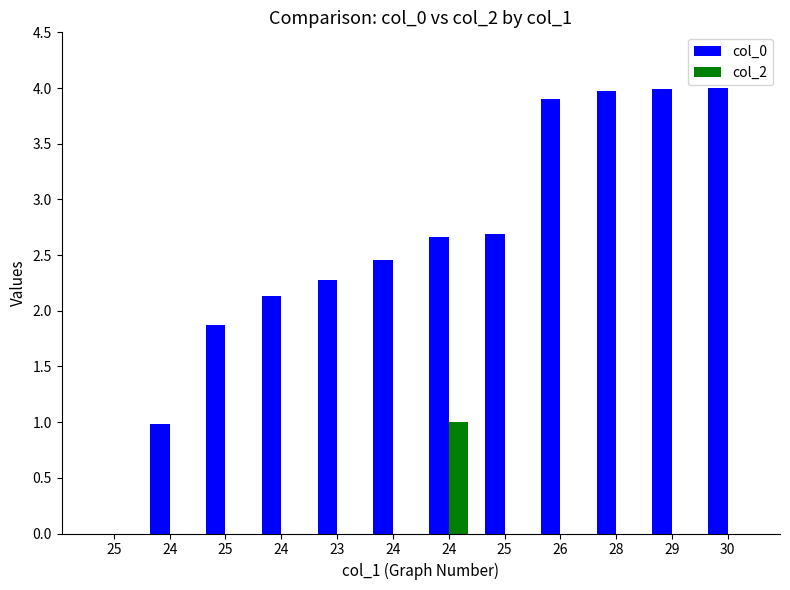

What are all the series names shown in the legend?

col_0, col_2